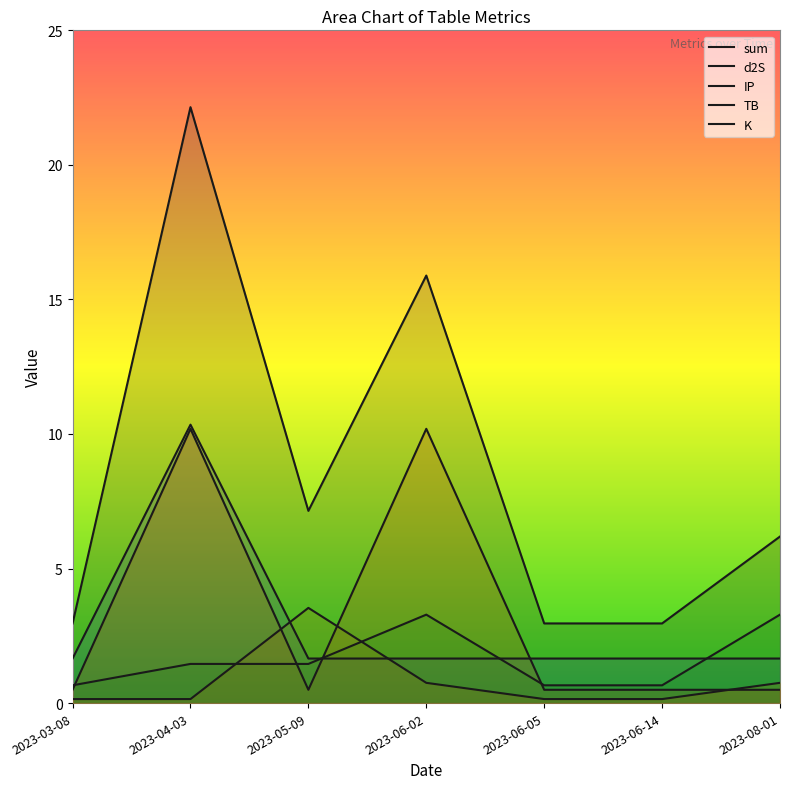

Is it true that sum equals 4.3 at 2023-06-14?

False